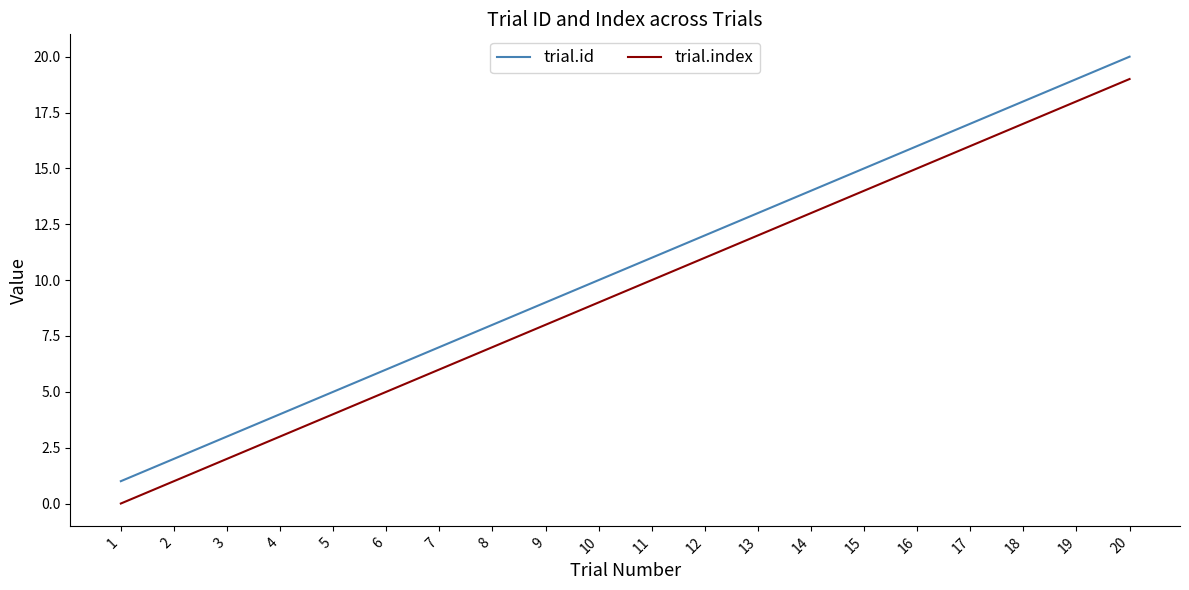

True or false: trial.index and trial.id intersect in this chart.

False